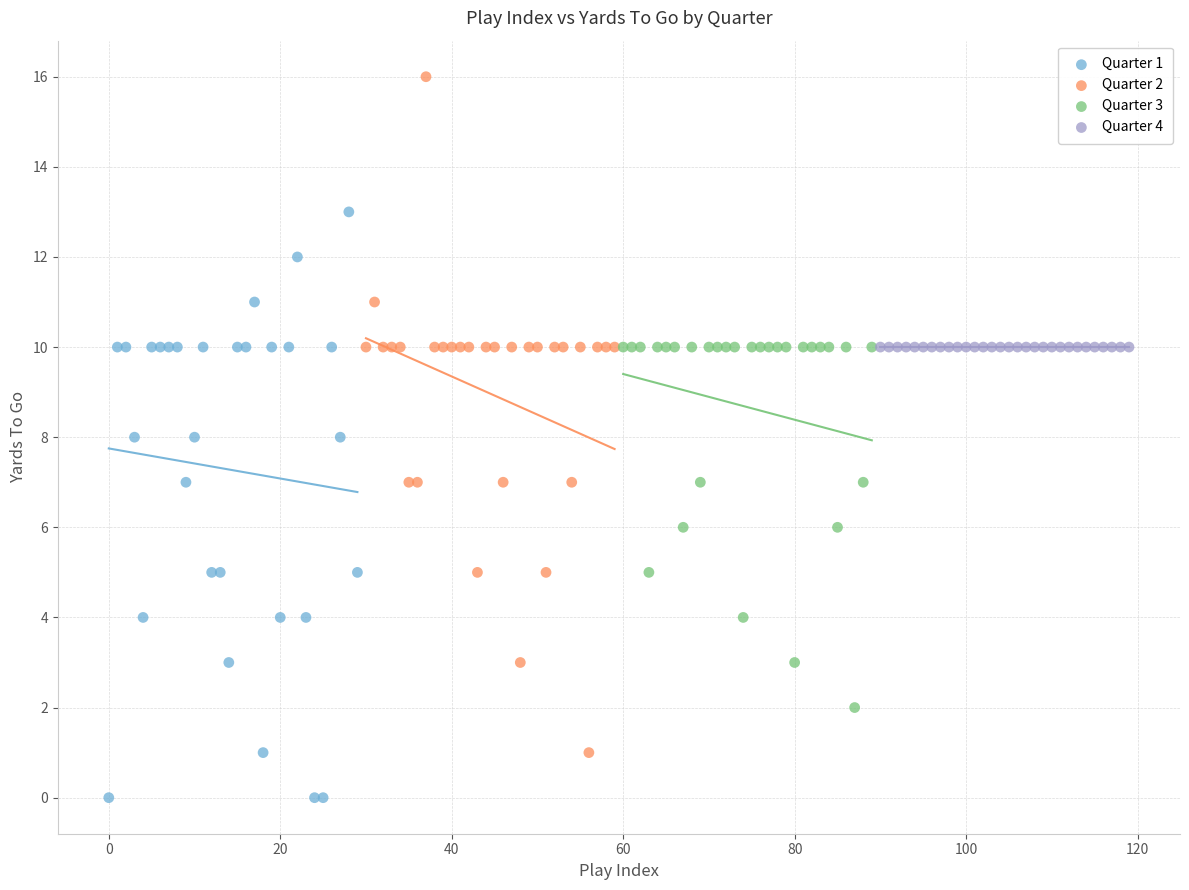

Which series reaches the minimum Y coordinate?

Quarter 1